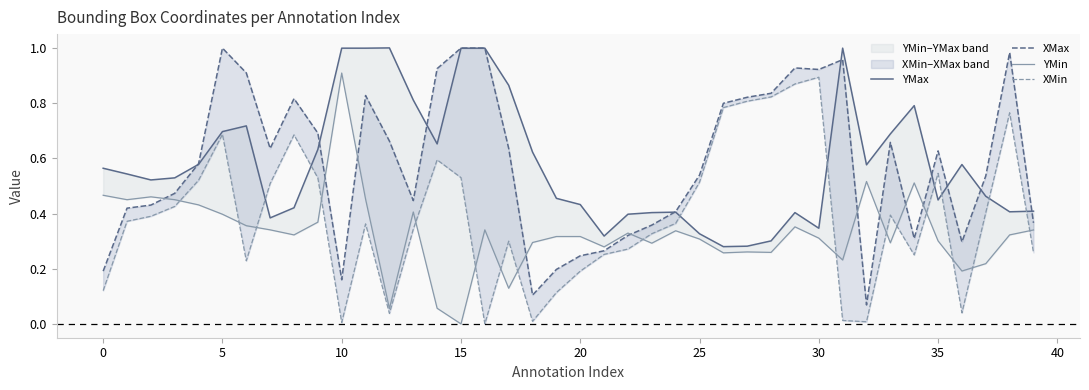

List the series in order of their peak value, highest first.

YMax, XMax, YMin, XMin